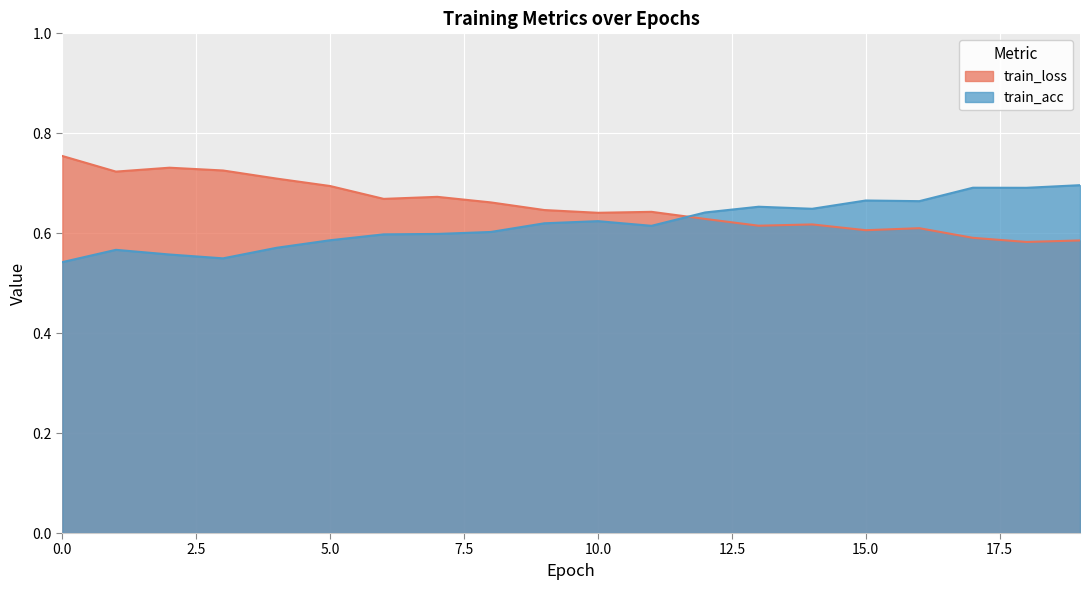

Where is the first local minimum for train_loss?

1